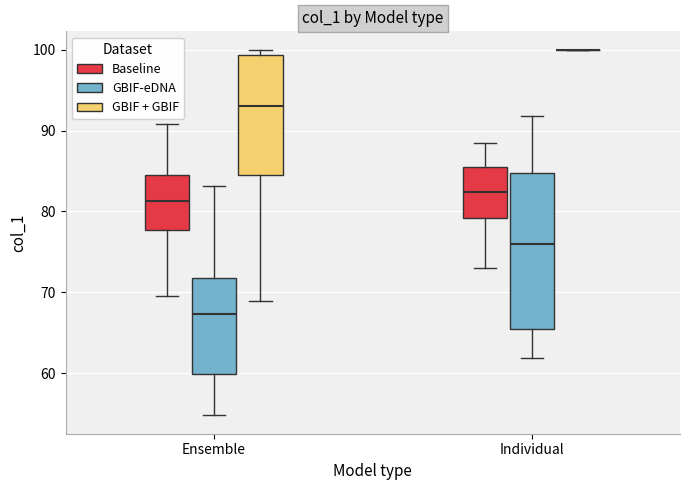

Comparing the boxes themselves (not the whiskers), which one is the tallest?

Individual (GBIF-eDNA)